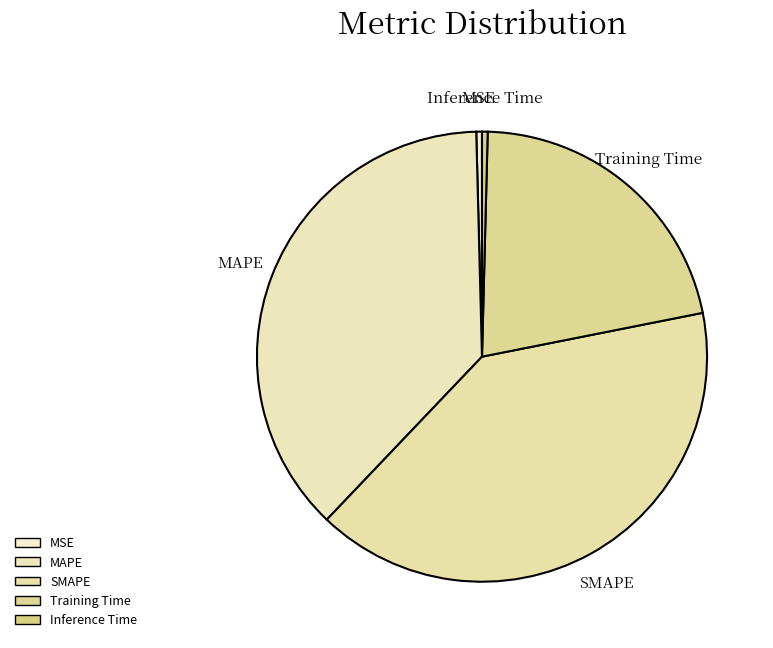

Combined, do Inference Time and MSE account for over 50%?

No